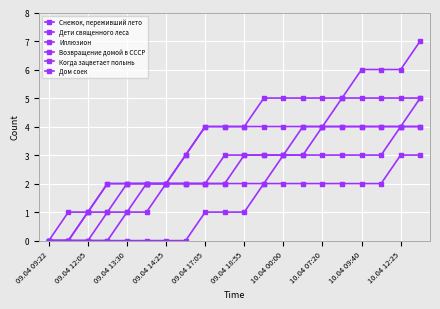

How many data points in Дети священного леса are less than 4?

8